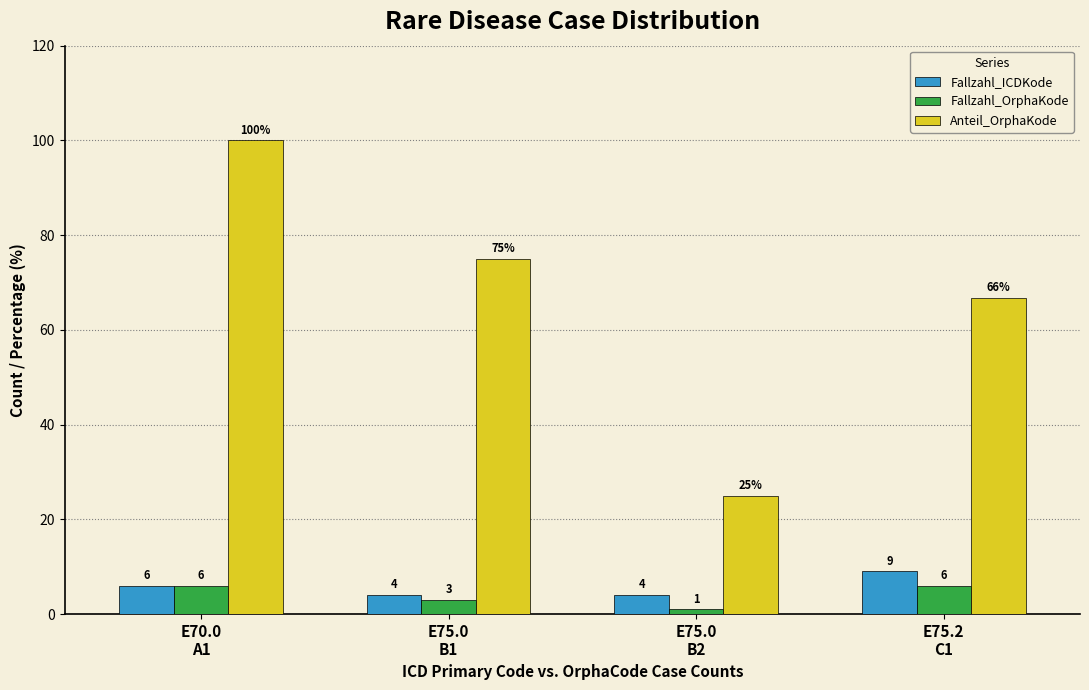

What is the total value across all series at E75.2
C1?

81.7